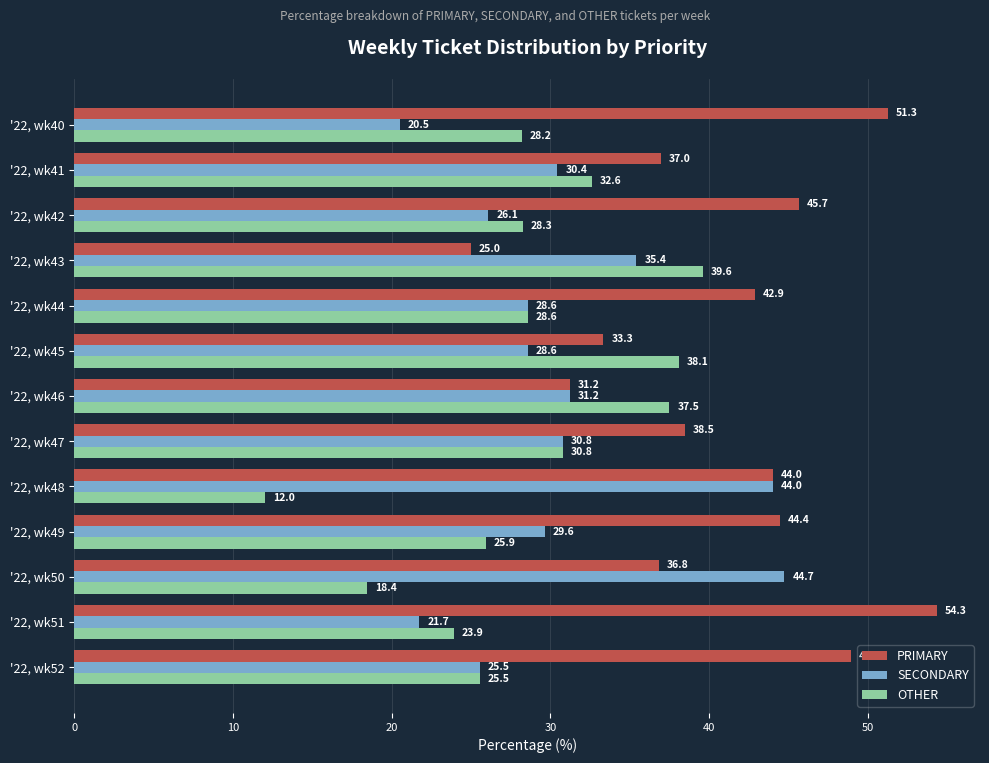

Where is PRIMARY nearest to the value 39?

'22, wk47